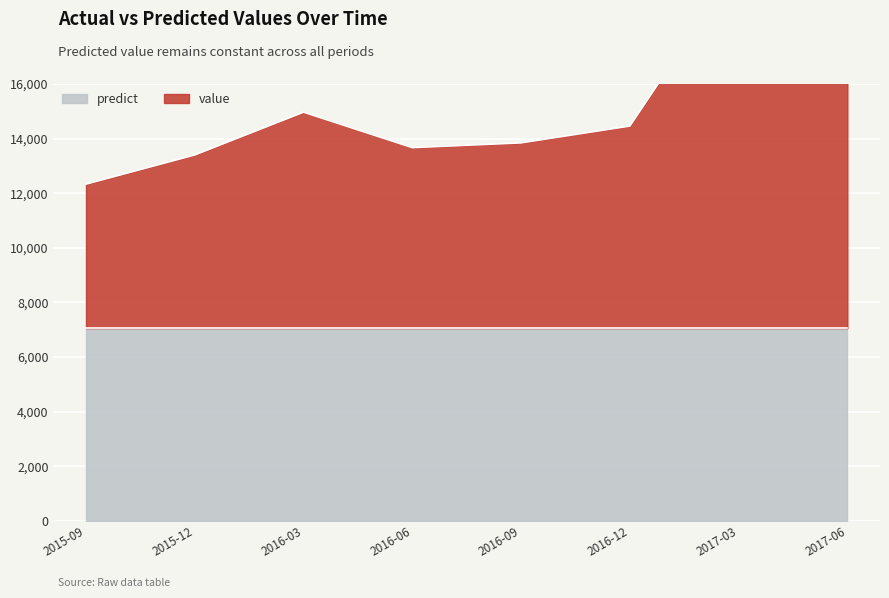

At which label does the data first exceed 14459?

2016-03